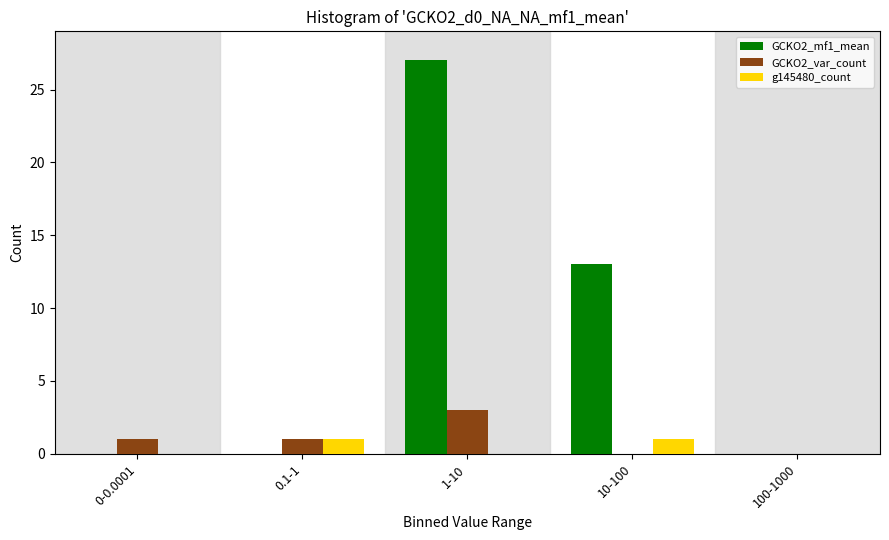

Reading left to right, list all the values displayed in this chart.

GCKO2_mf1_mean: 0-0.0001=0	0.1-1=0	1-10=27	10-100=13	100-1000=0
GCKO2_var_count: 0-0.0001=1	0.1-1=1	1-10=3	10-100=0	100-1000=0
g145480_count: 0-0.0001=0	0.1-1=1	1-10=0	10-100=1	100-1000=0